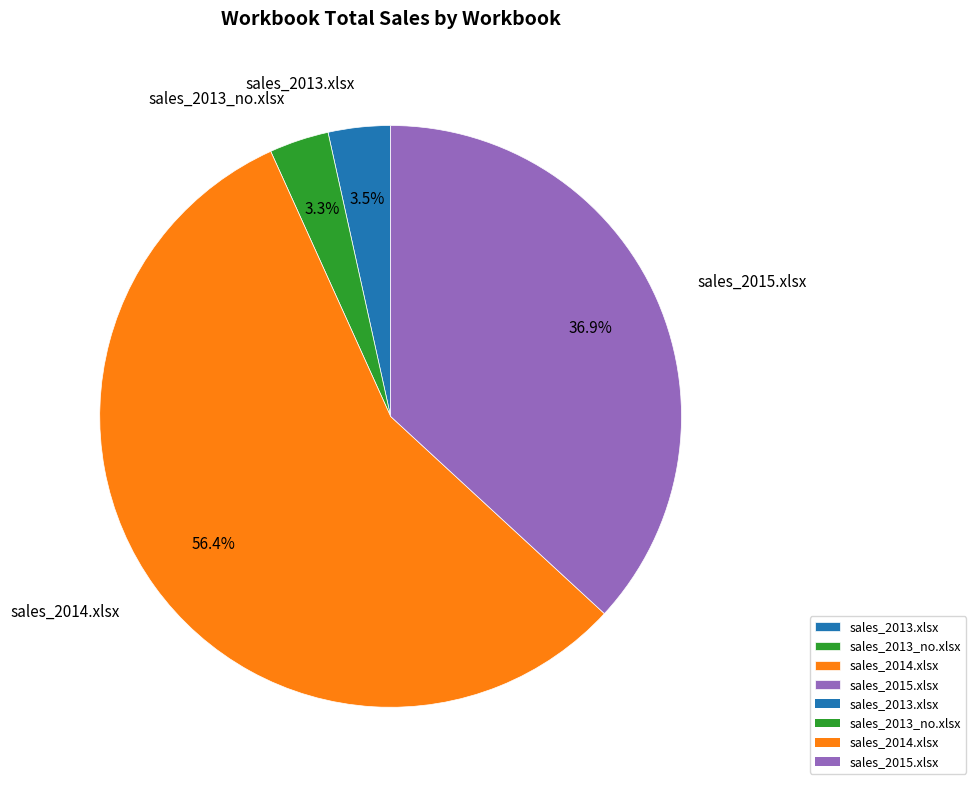

Do sales_2013_no.xlsx and sales_2014.xlsx together represent more than half of the pie?

Yes